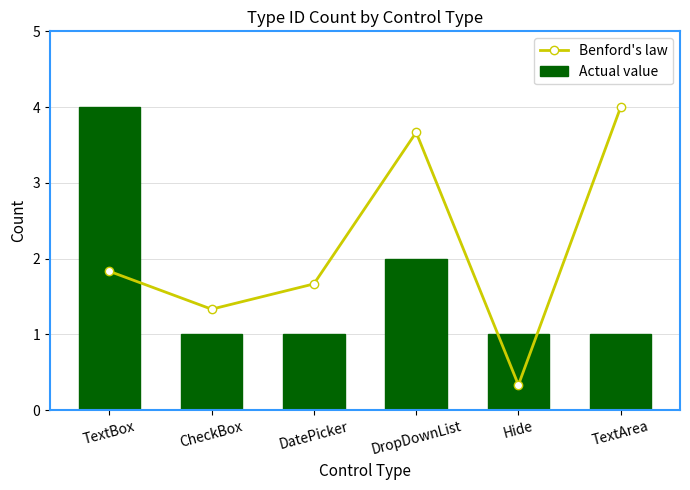

What is the spread (max minus min) of values at TextArea?

3.0